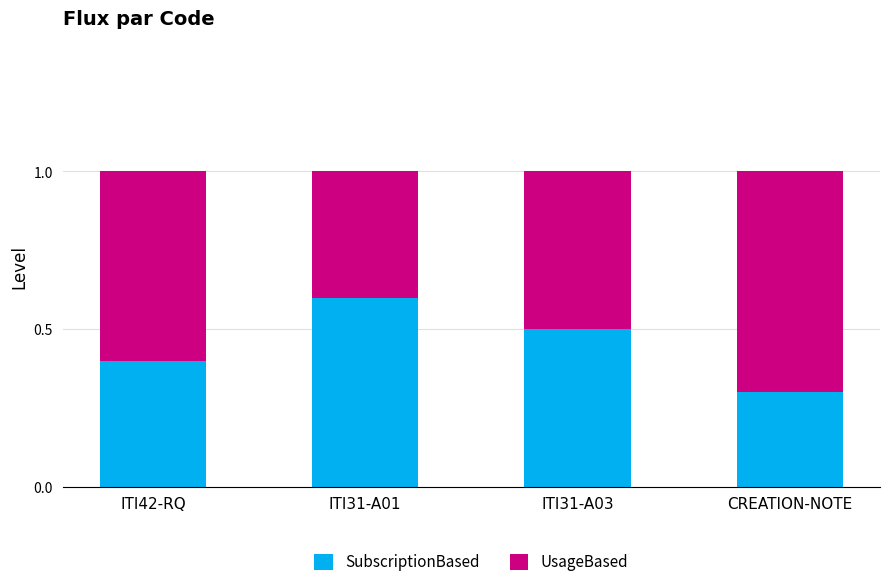

What is the difference between the second highest and minimum values in the SubscriptionBased series?

0.2